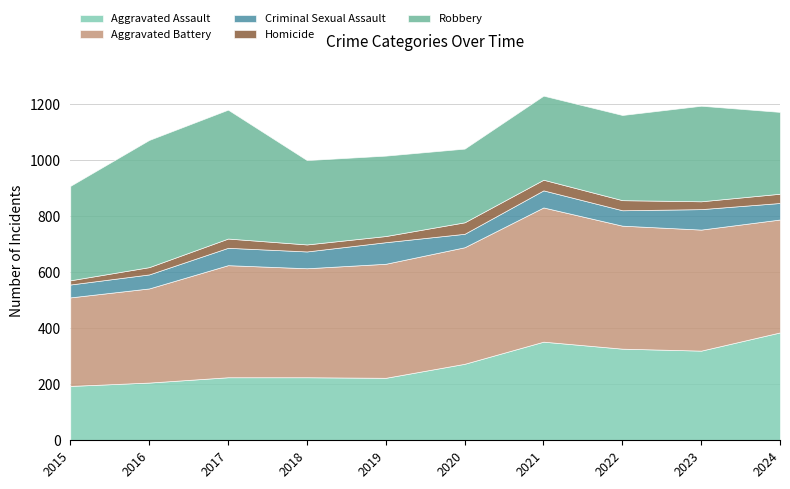

Which series changed the most between 2020 and 2023?

Robbery